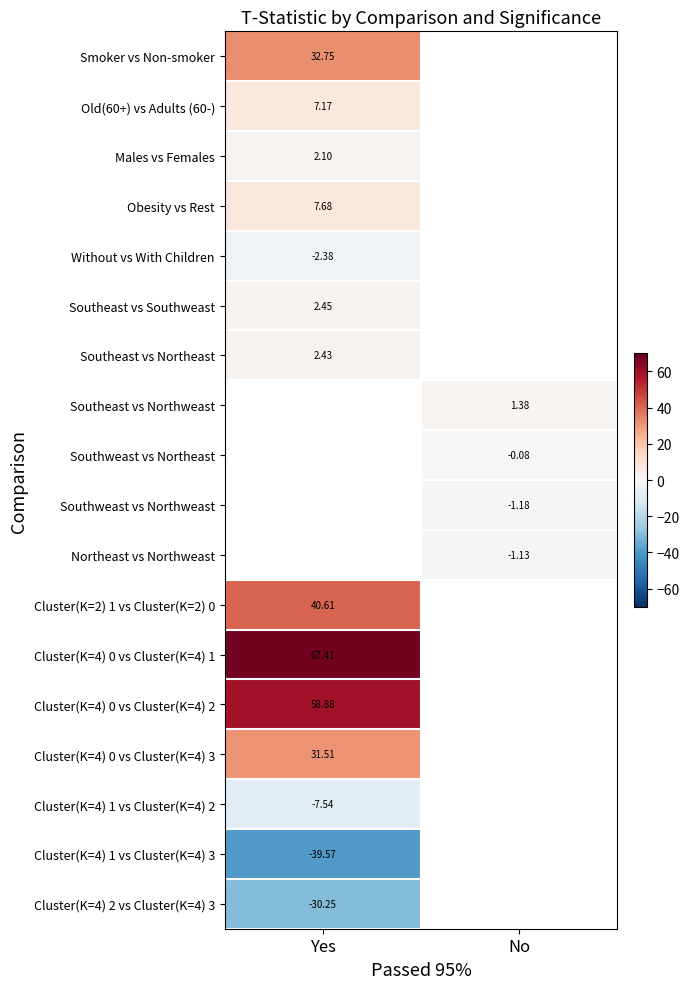

Which series has the largest range (max minus min)?

Smoker vs Non-smoker